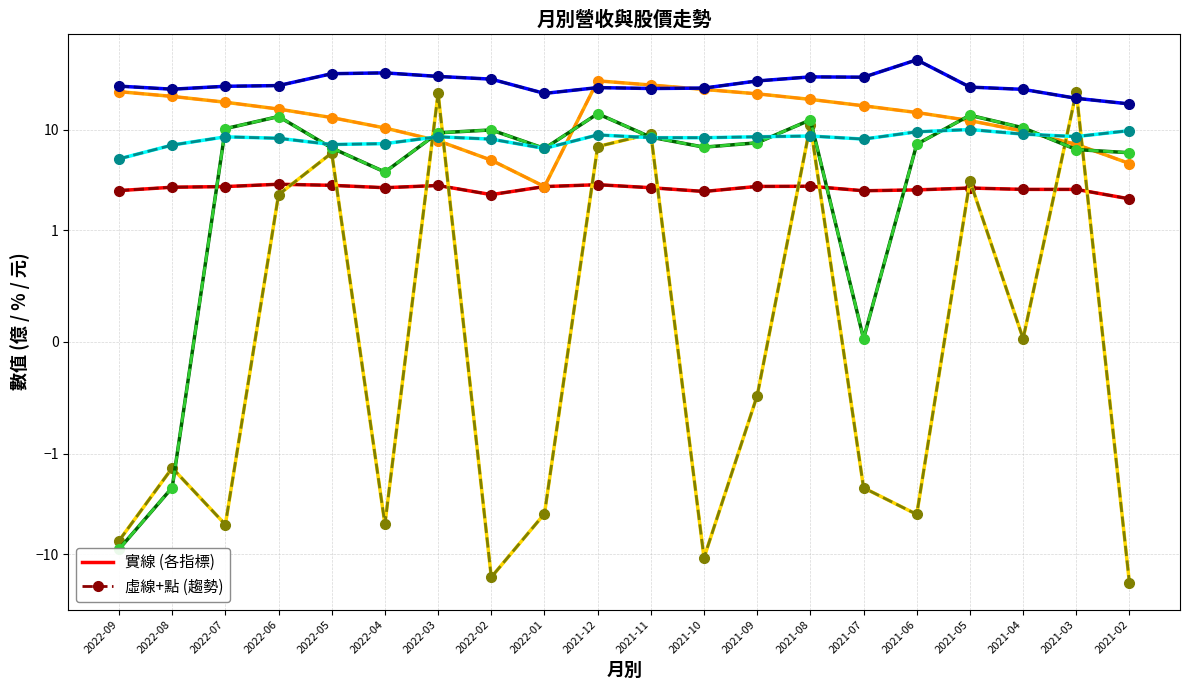

True or false: 收盤價(元) and 單月營收(億) cross at least once.

False